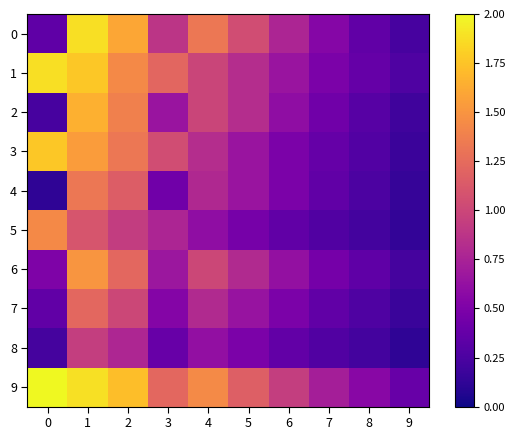

Reading left to right, list all the values displayed in this chart.

0: 0=0.3	1=1.9	2=1.6	3=0.9	4=1.3	5=1.0	6=0.8	7=0.5	8=0.4	9=0.2
1: 0=1.9	1=1.8	2=1.4	3=1.2	4=1.0	5=0.8	6=0.7	7=0.5	8=0.4	9=0.3
2: 0=0.2	1=1.7	2=1.4	3=0.7	4=1.0	5=0.8	6=0.6	7=0.4	8=0.3	9=0.2
3: 0=1.8	1=1.5	2=1.3	3=1.0	4=0.8	5=0.7	6=0.5	7=0.4	8=0.3	9=0.2
4: 0=0.1	1=1.3	2=1.2	3=0.4	4=0.8	5=0.7	6=0.5	7=0.4	8=0.3	9=0.2
5: 0=1.4	1=1.1	2=0.9	3=0.8	4=0.6	5=0.5	6=0.4	7=0.3	8=0.2	9=0.1
6: 0=0.5	1=1.5	2=1.2	3=0.7	4=1.0	5=0.8	6=0.6	7=0.5	8=0.3	9=0.2
7: 0=0.4	1=1.2	2=1.0	3=0.5	4=0.8	5=0.6	6=0.5	7=0.4	8=0.3	9=0.2
8: 0=0.2	1=0.9	2=0.8	3=0.4	4=0.6	5=0.5	6=0.4	7=0.3	8=0.2	9=0.1
9: 0=2.0	1=1.9	2=1.7	3=1.2	4=1.4	5=1.2	6=0.9	7=0.7	8=0.6	9=0.4